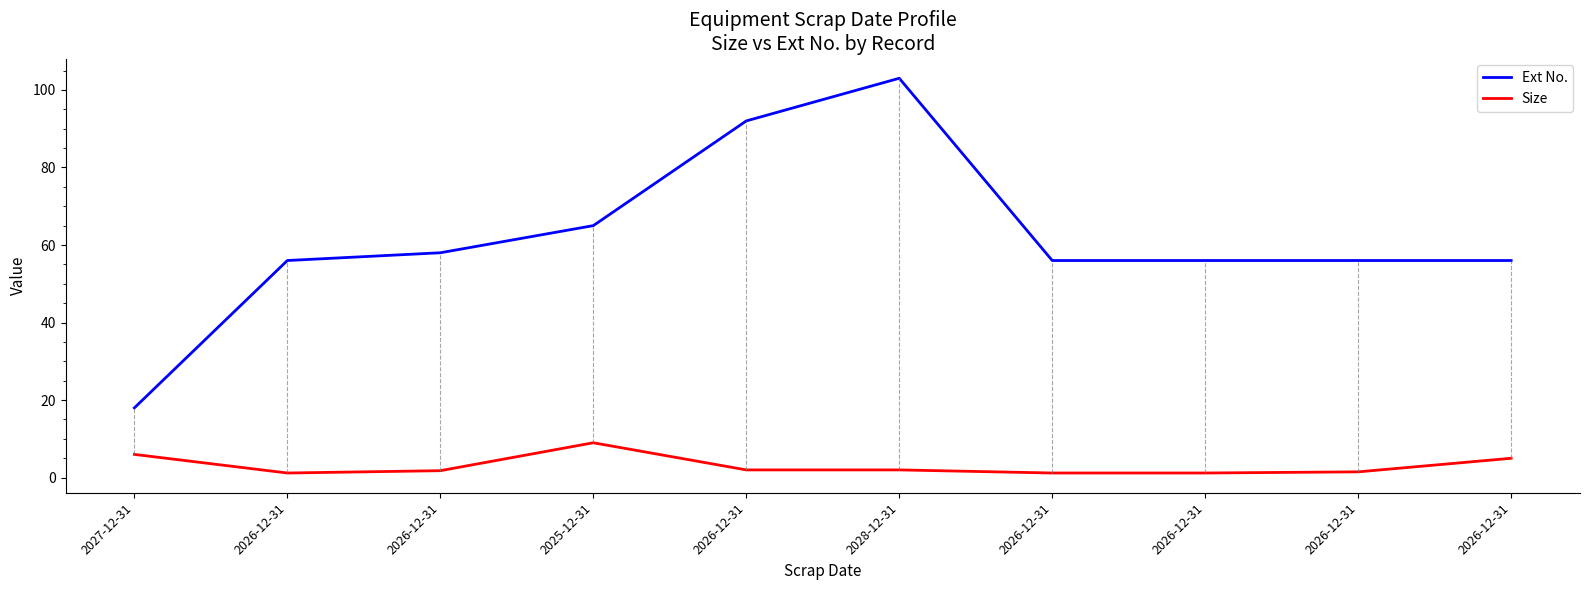

True or false: Ext No. and Size cross at least once.

False